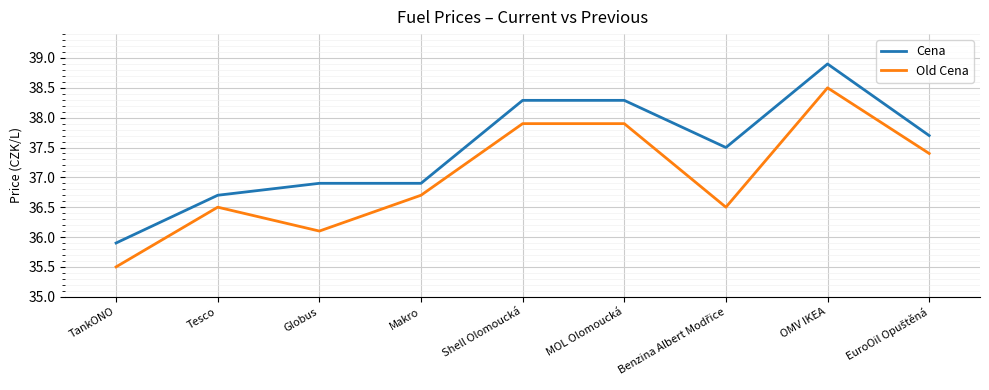

The Old Cena series shows 9.9 at Shell Olomoucká. True or false?

False